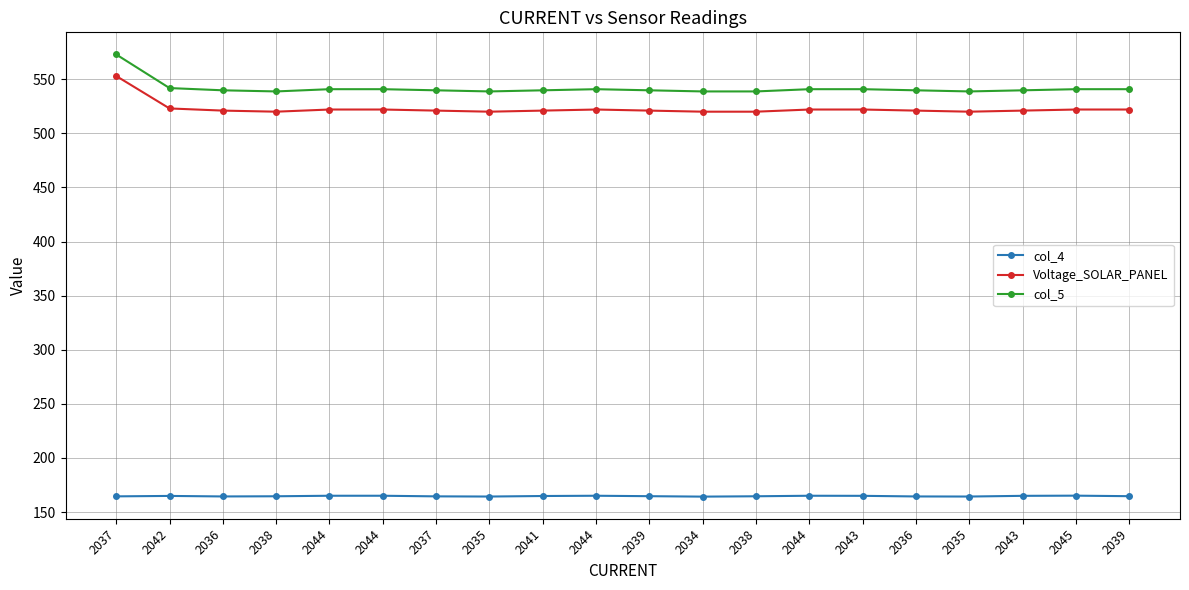

How many lines are shown in the chart?

3